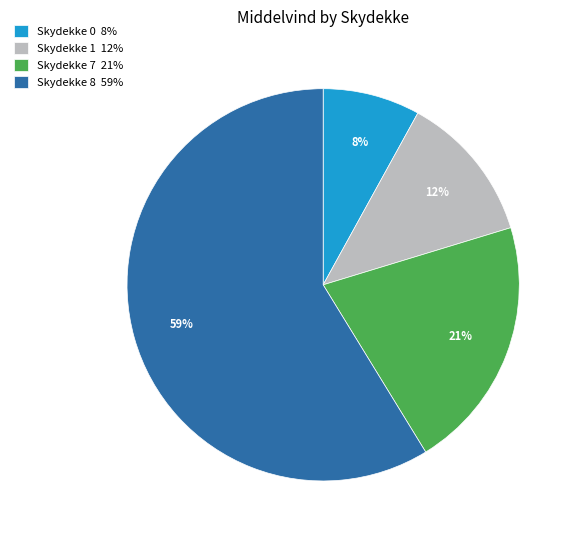

Between Skydekke 1 12% and Skydekke 7 21%, which is larger?

Skydekke 7 21%